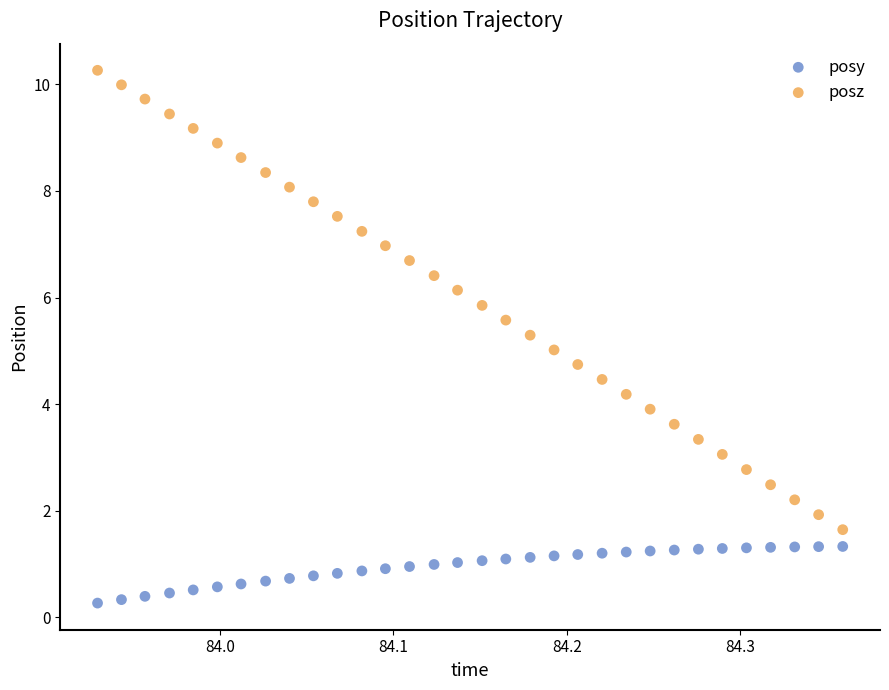

Which series reaches the minimum Y coordinate?

posy